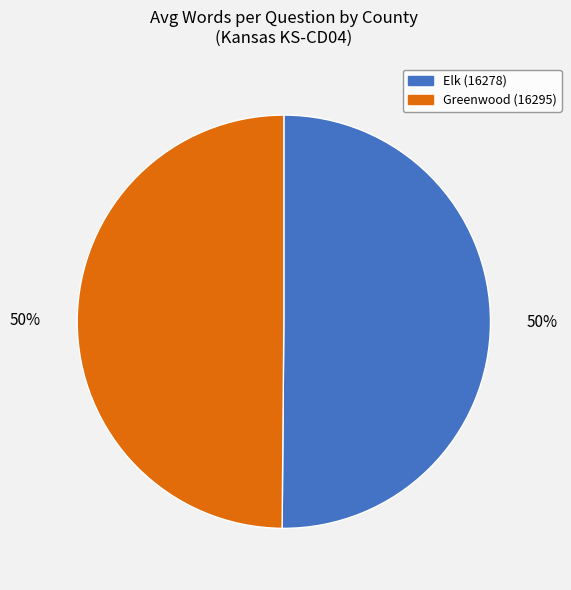

Do Greenwood (16295) and Elk (16278) together represent more than half of the pie?

Yes